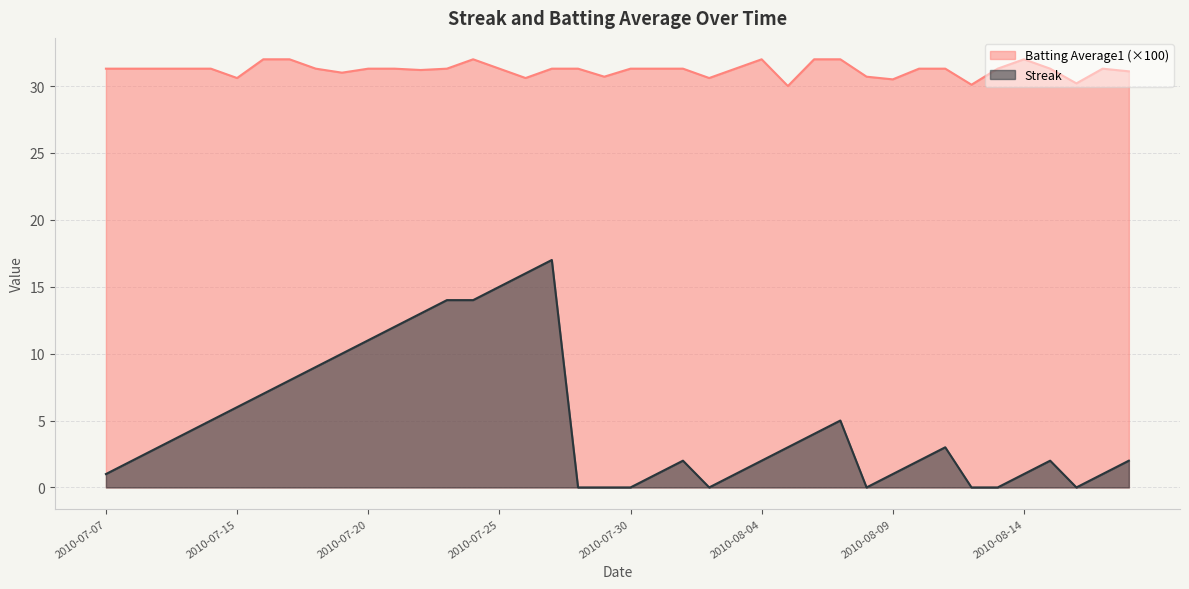

Reading left to right, extract all data points from this chart.

Streak: 2010-07-07=1.0	2010-07-08=2.0	2010-07-09=3.0	2010-07-10=4.0	2010-07-11=5.0	2010-07-15=6.0	2010-07-16=7.0	2010-07-17=8.0	2010-07-18=9.0	2010-07-19=10.0	2010-07-20=11.0	2010-07-21=12.0	2010-07-22=13.0	2010-07-23=14.0	2010-07-24=14.0	2010-07-25=15.0	2010-07-26=16.0	2010-07-27=17.0	2010-07-28=0.0	2010-07-29=0.0	2010-07-30=0.0	2010-07-31=1.0	2010-08-01=2.0	2010-08-02=0.0	2010-08-03=1.0	2010-08-04=2.0	2010-08-05=3.0	2010-08-06=4.0	2010-08-07=5.0	2010-08-08=0.0	2010-08-09=1.0	2010-08-10=2.0	2010-08-11=3.0	2010-08-12=0.0	2010-08-13=0.0	2010-08-14=1.0	2010-08-15=2.0	2010-08-16=0.0	2010-08-17=1.0	2010-08-18=2.0
Batting Average1: 2010-07-07=31.3	2010-07-08=31.3	2010-07-09=31.3	2010-07-10=31.3	2010-07-11=31.3	2010-07-15=30.6	2010-07-16=32.0	2010-07-17=32.0	2010-07-18=31.3	2010-07-19=31.0	2010-07-20=31.3	2010-07-21=31.3	2010-07-22=31.2	2010-07-23=31.3	2010-07-24=32.0	2010-07-25=31.3	2010-07-26=30.6	2010-07-27=31.3	2010-07-28=31.3	2010-07-29=30.7	2010-07-30=31.3	2010-07-31=31.3	2010-08-01=31.3	2010-08-02=30.6	2010-08-03=31.3	2010-08-04=32.0	2010-08-05=30.0	2010-08-06=32.0	2010-08-07=32.0	2010-08-08=30.7	2010-08-09=30.5	2010-08-10=31.3	2010-08-11=31.3	2010-08-12=30.1	2010-08-13=31.3	2010-08-14=32.0	2010-08-15=31.3	2010-08-16=30.2	2010-08-17=31.3	2010-08-18=31.1